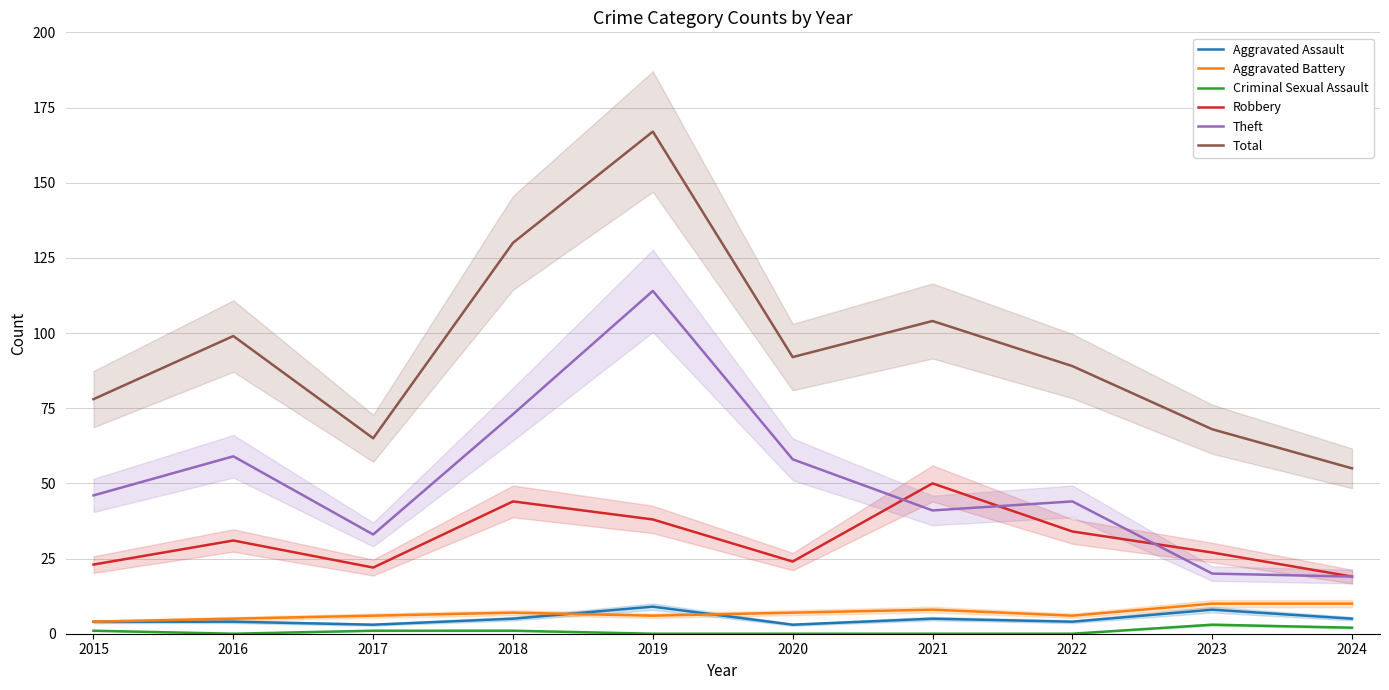

Which series has the largest range (max minus min)?

Total